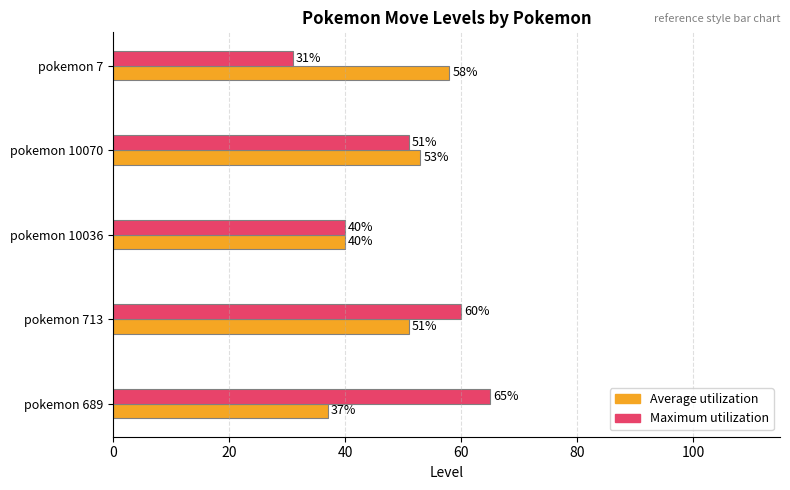

What is the sum of all Average utilization values?

239